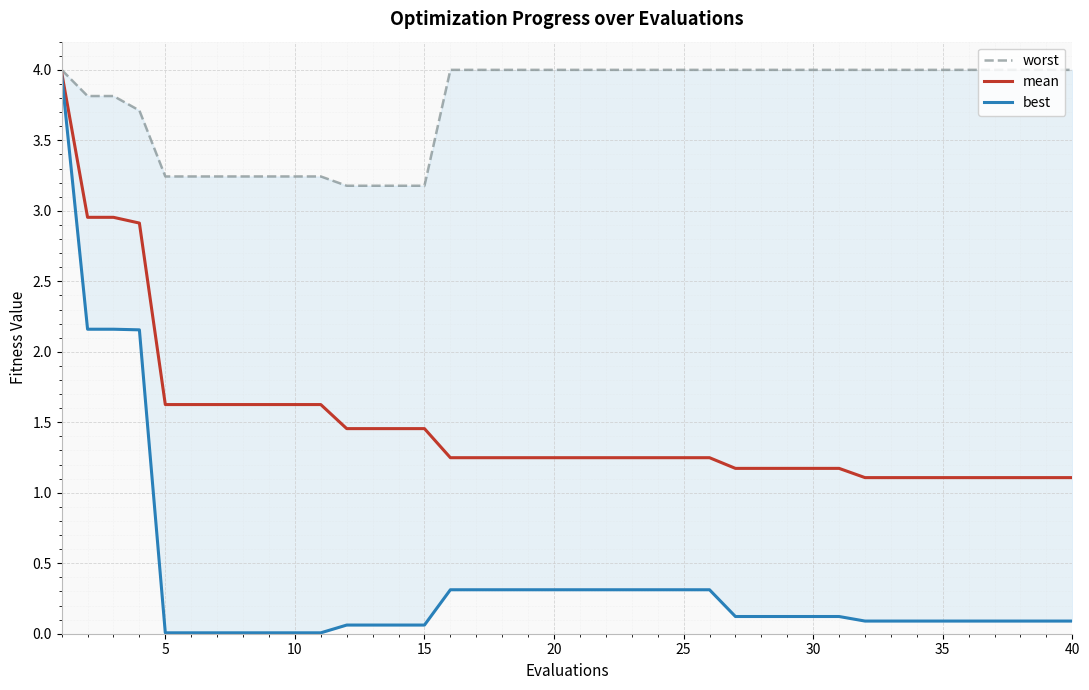

What is the difference between the maximum and second lowest values in the mean series?

2.9